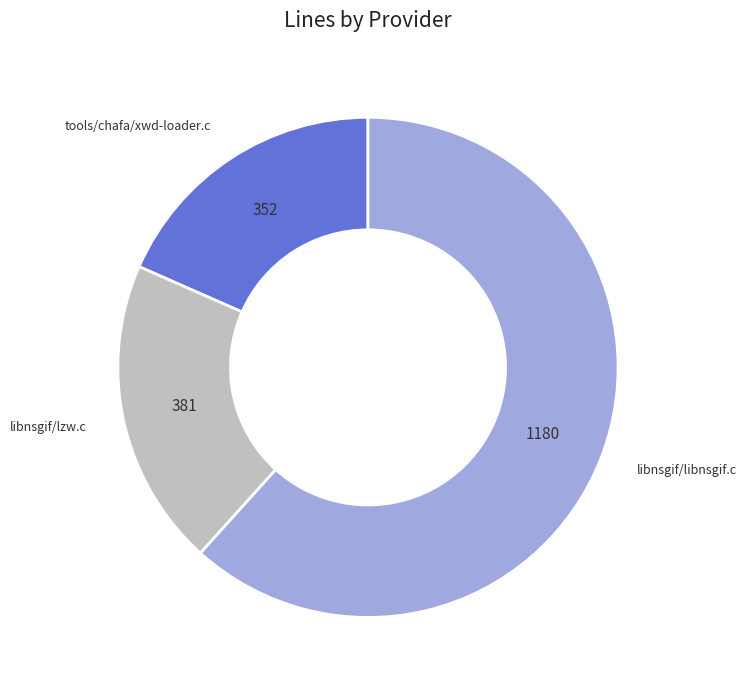

How many slices are in this pie chart?

3